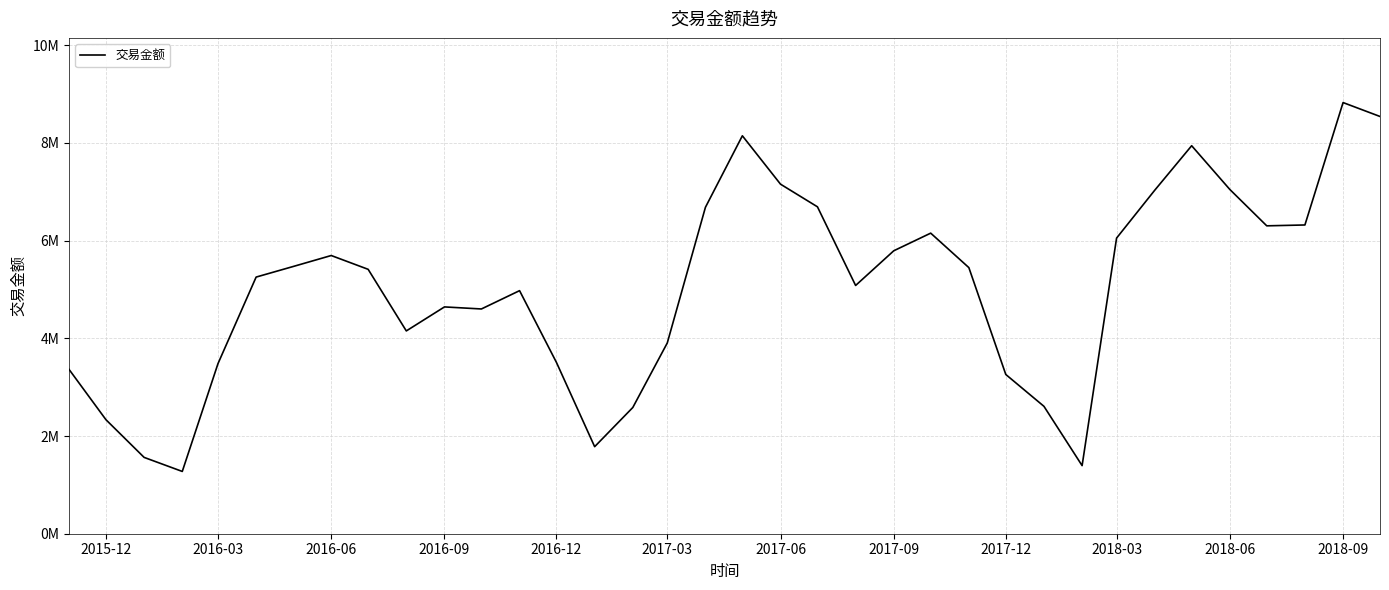

Is this an area chart (filled region under the line)?

No